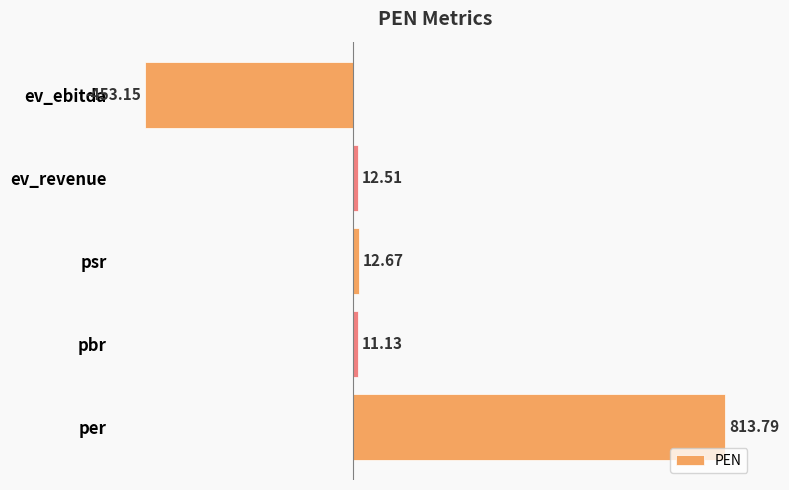

What is the minimum value shown in the chart?

-453.1